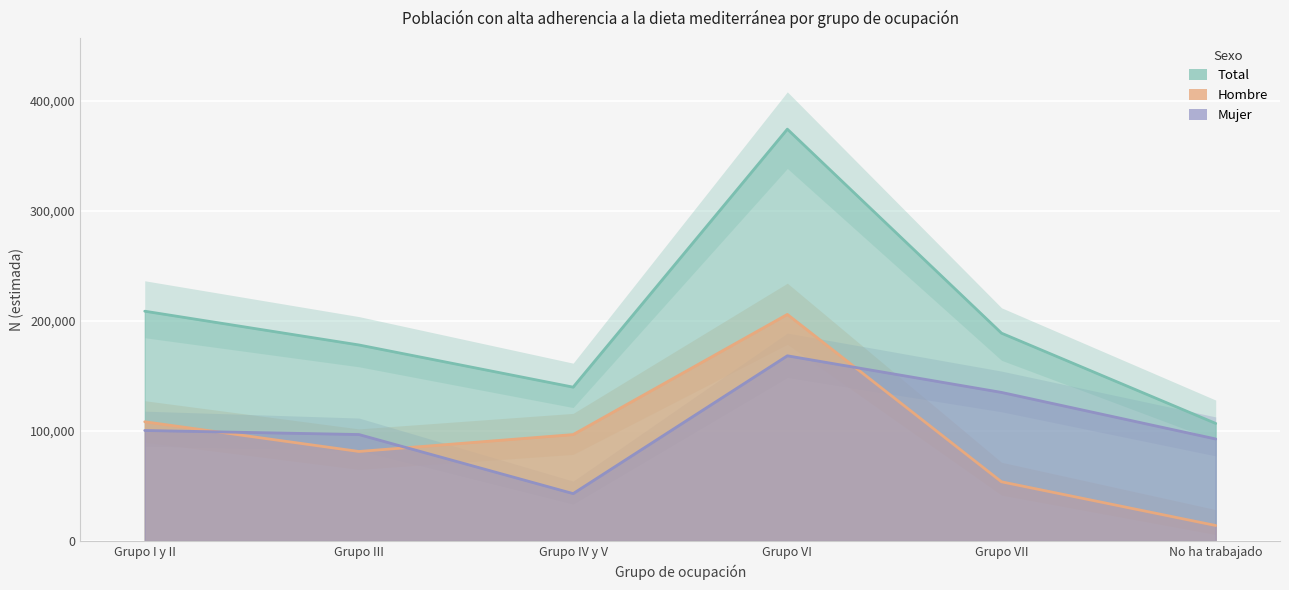

The Mujer series shows 131884 at Grupo I y II. True or false?

False